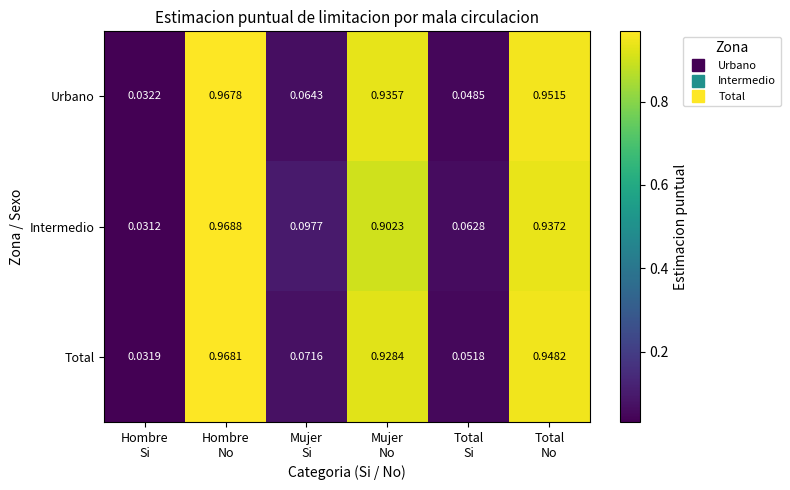

At which category is the sum across all series the highest?

Hombre
No